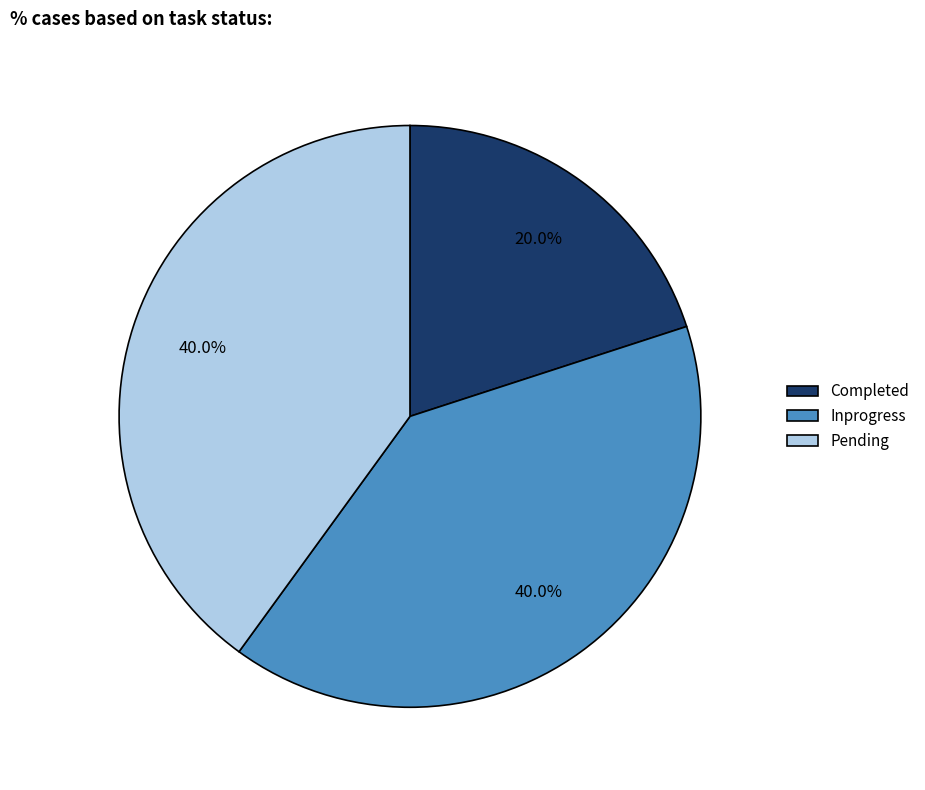

What is the total percentage of Pending and Completed?

60.0%